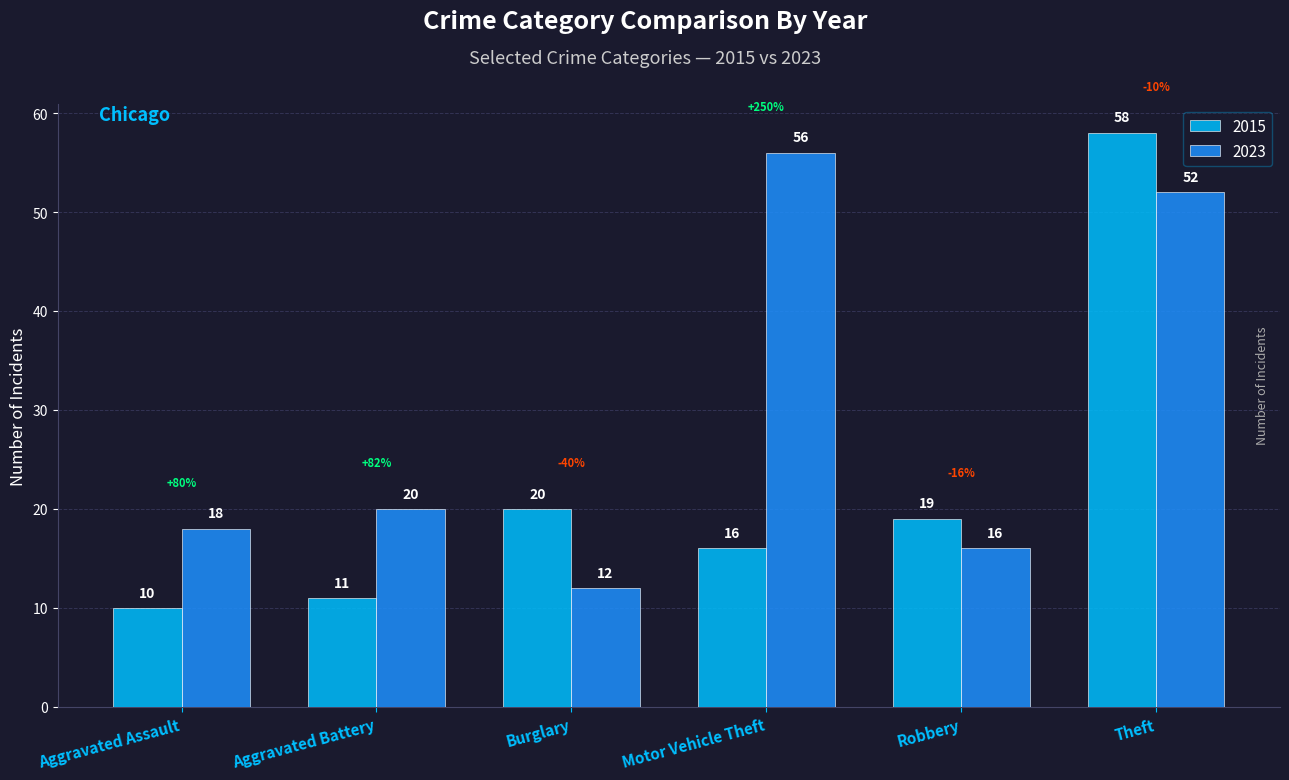

What is the difference between the highest and lowest values at Motor Vehicle Theft?

40